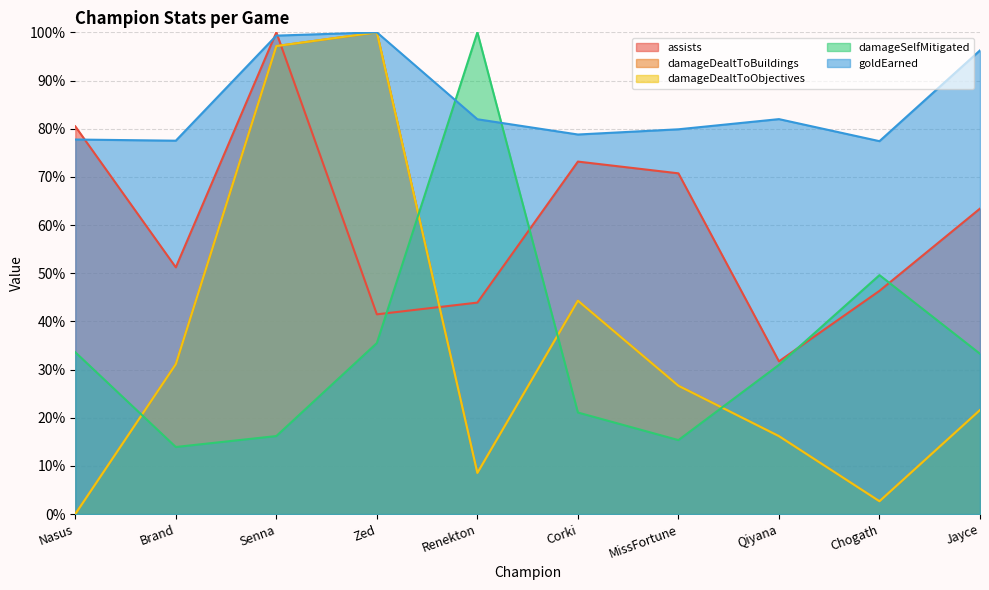

What is the value of the damageSelfMitigated point at the 5th from the left?

100.0